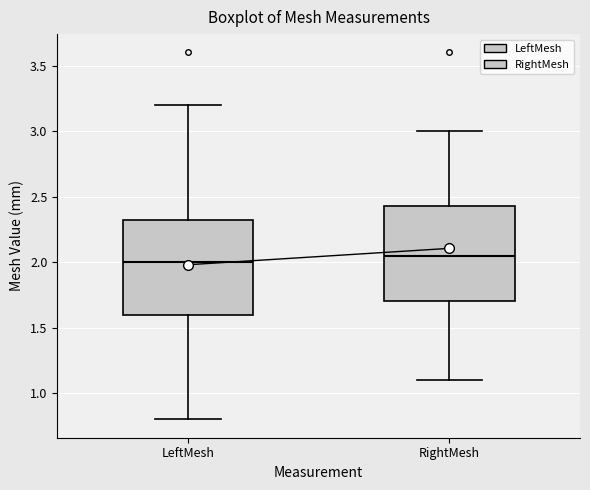

Where does the upper whisker of the box for RightMesh end on the y-axis? The values are not printed on the chart, so give them approximately, as read against the axis.

3.00